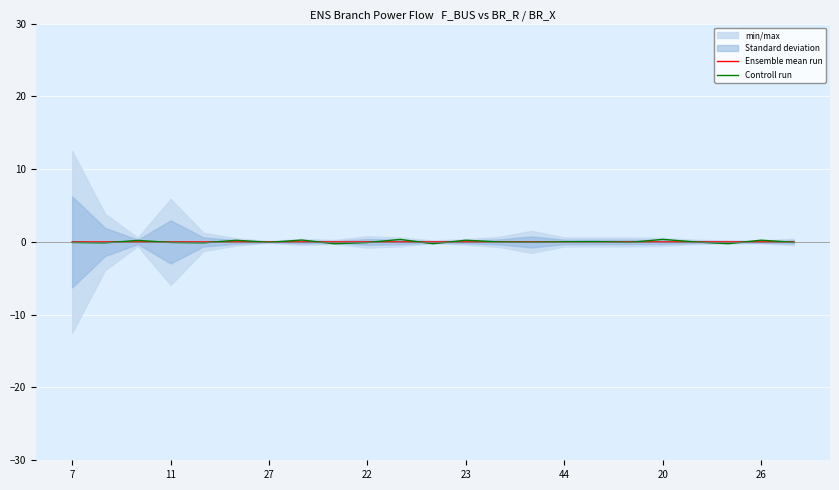

Where is the first local minimum for Controll run?

11